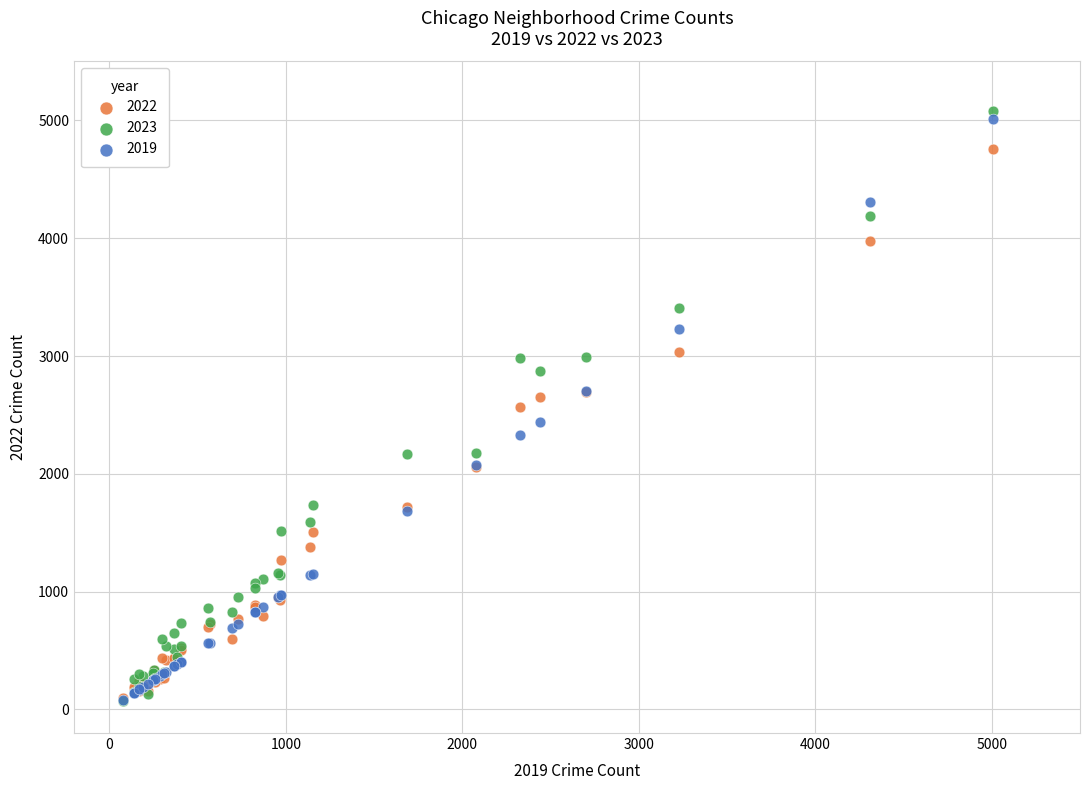

Which series has the widest spread of Y values?

2023